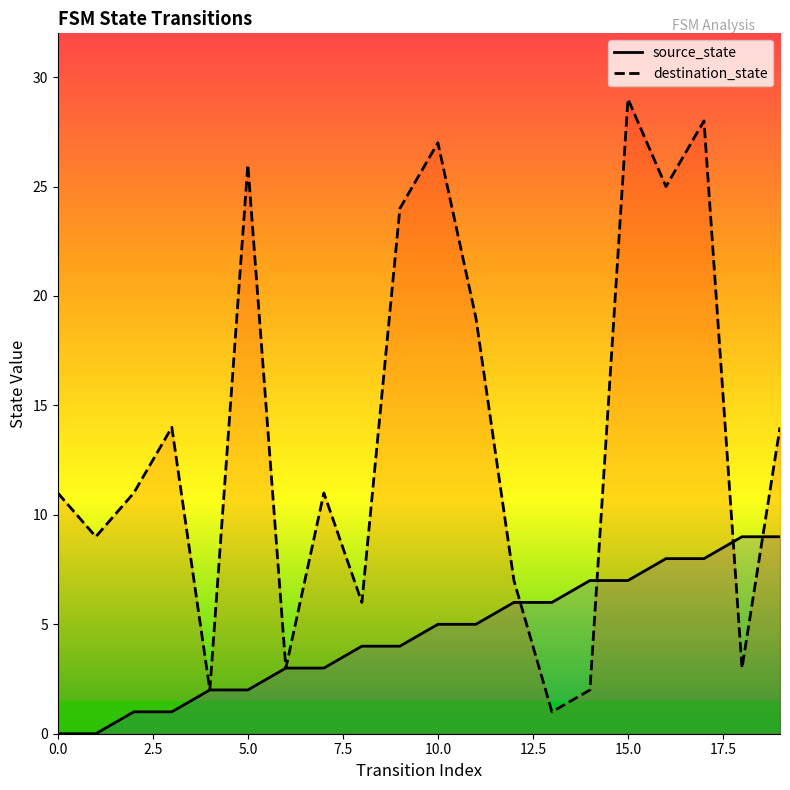

Count the source_state values in the range 2 to 7.

12